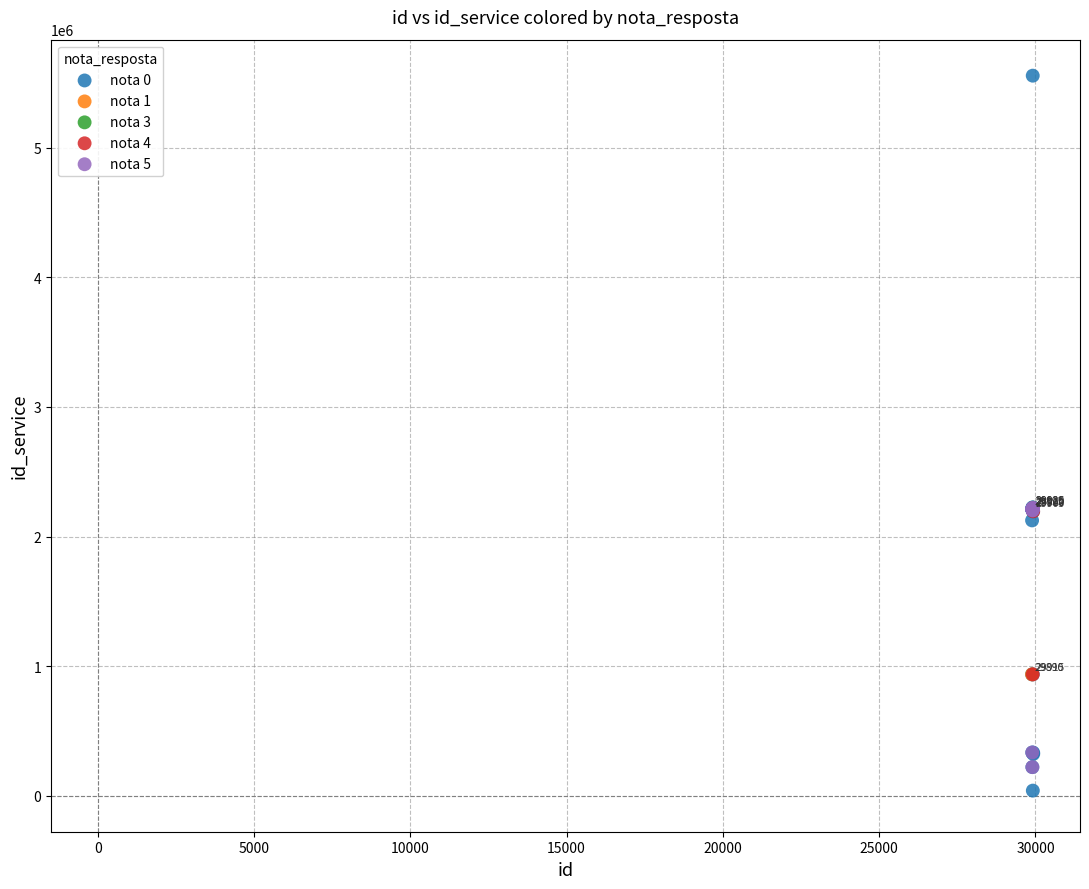

What are all the series names shown in the legend?

nota 0, nota 1, nota 3, nota 4, nota 5